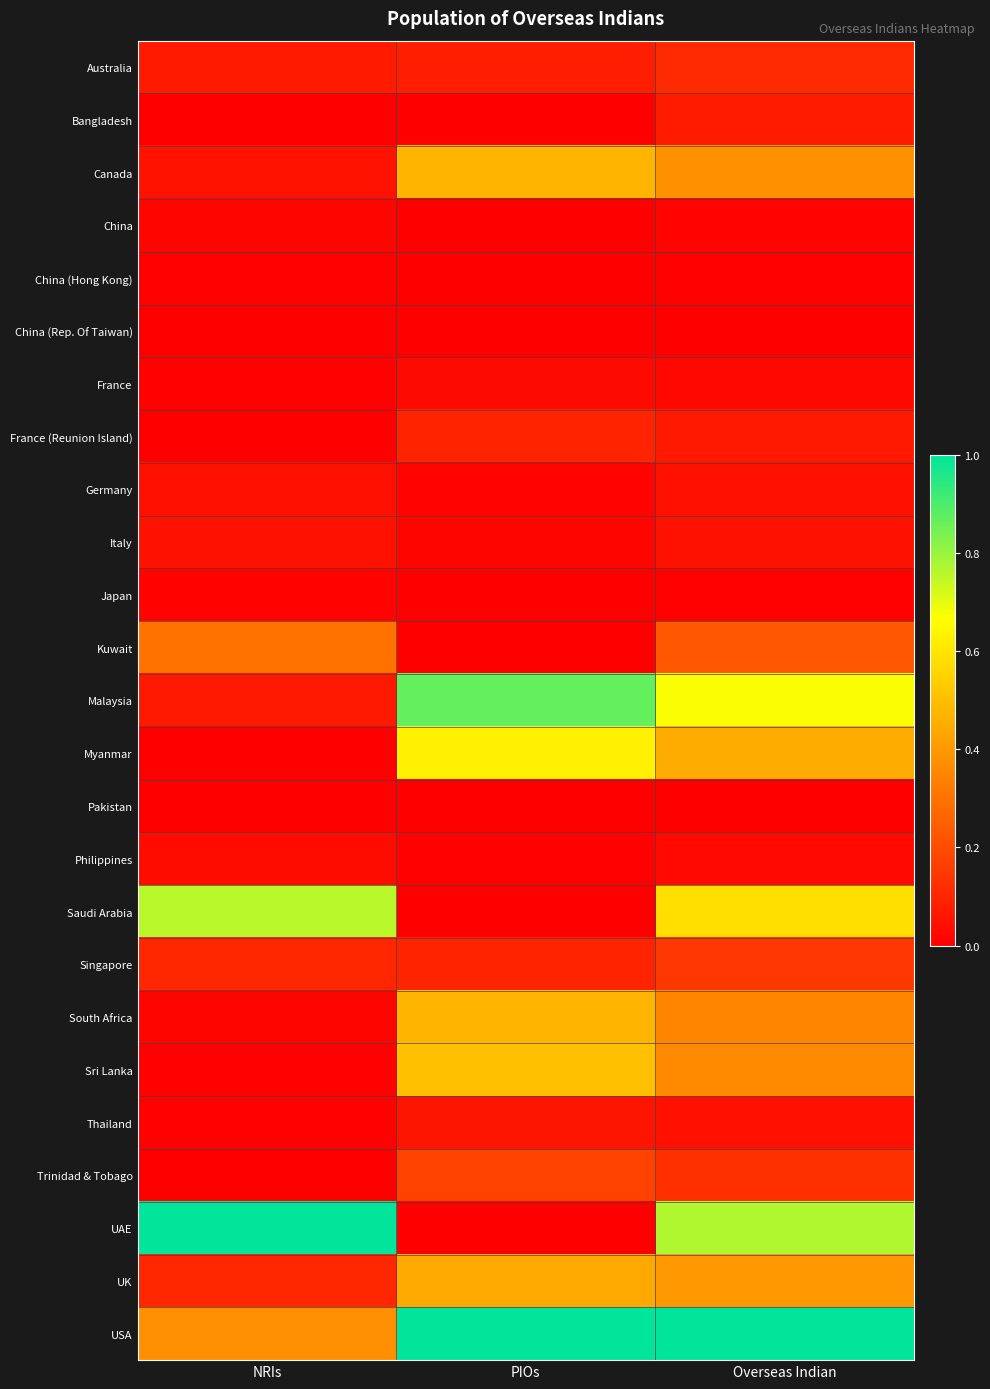

At which category does the chart reach its peak across all series?

NRIs